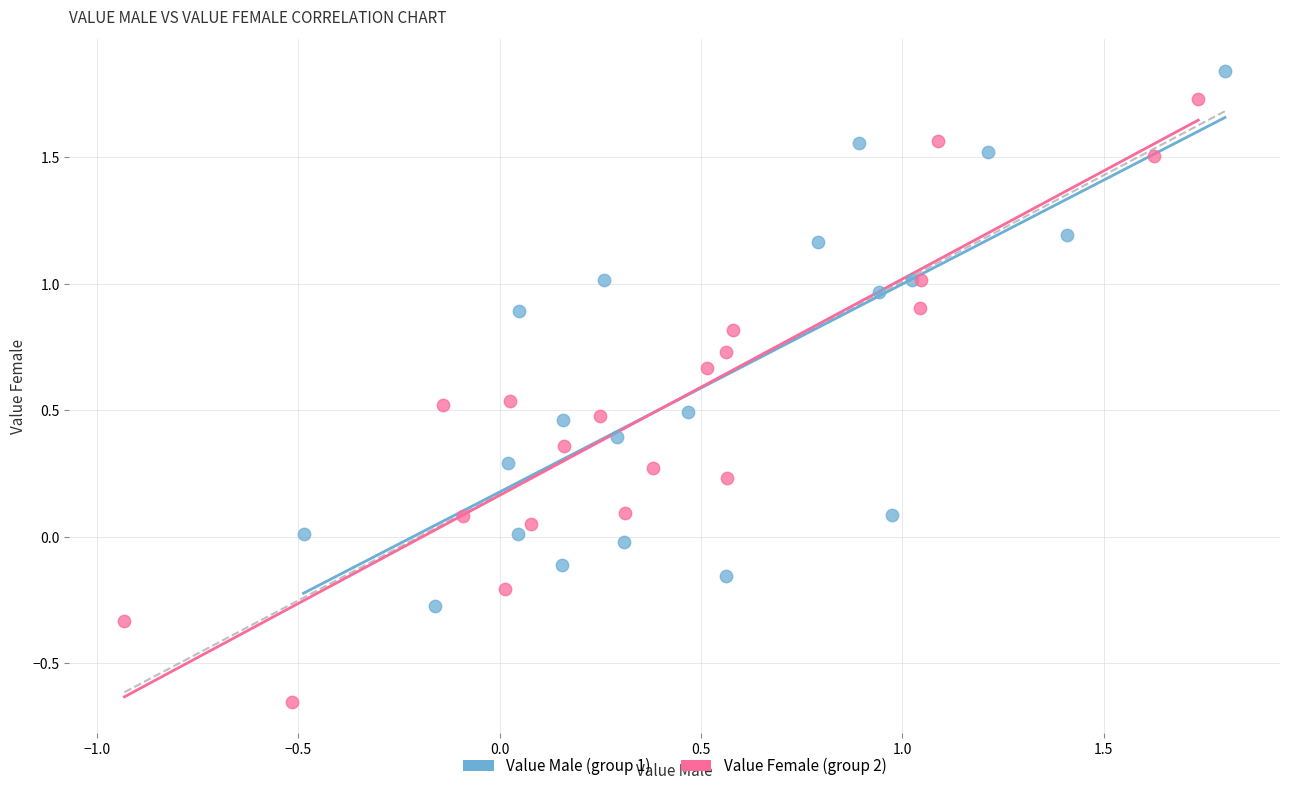

Which series reaches the maximum Y coordinate?

Value Male (group 1)